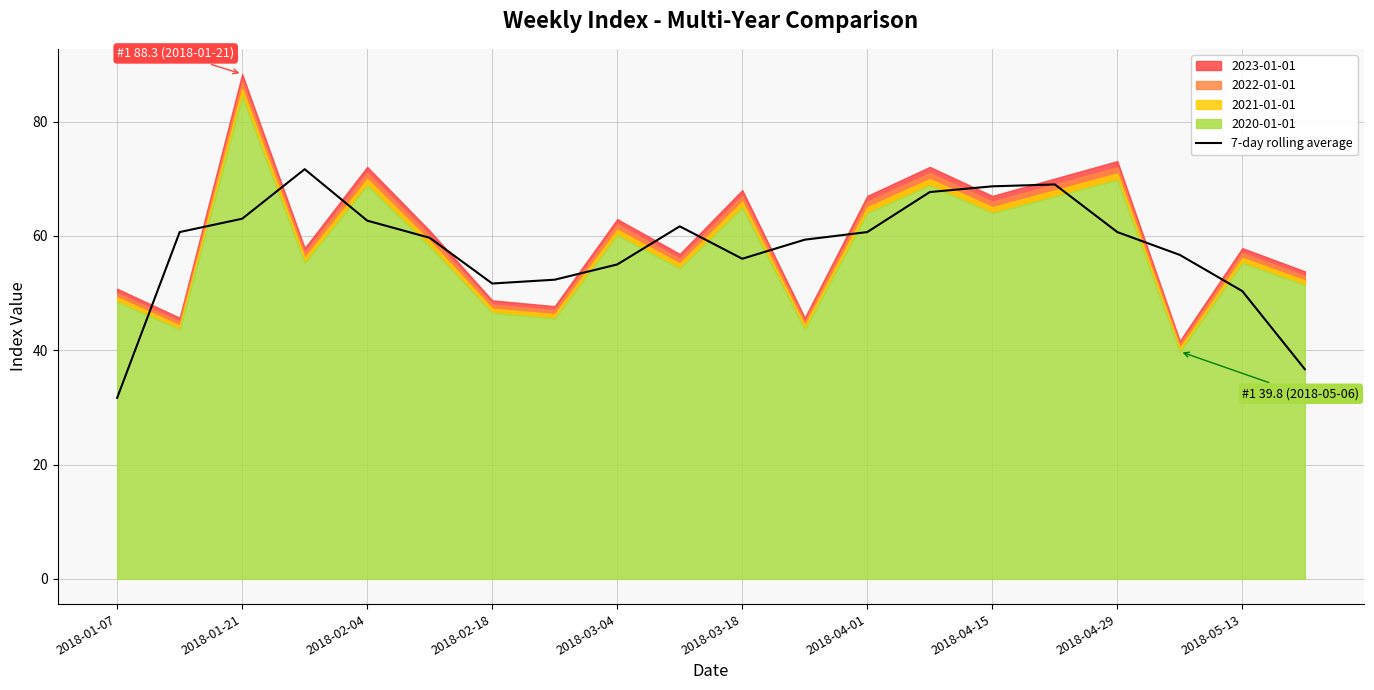

The value of 7-day rolling average at 2018-02-04 is 62.7. True or false?

True